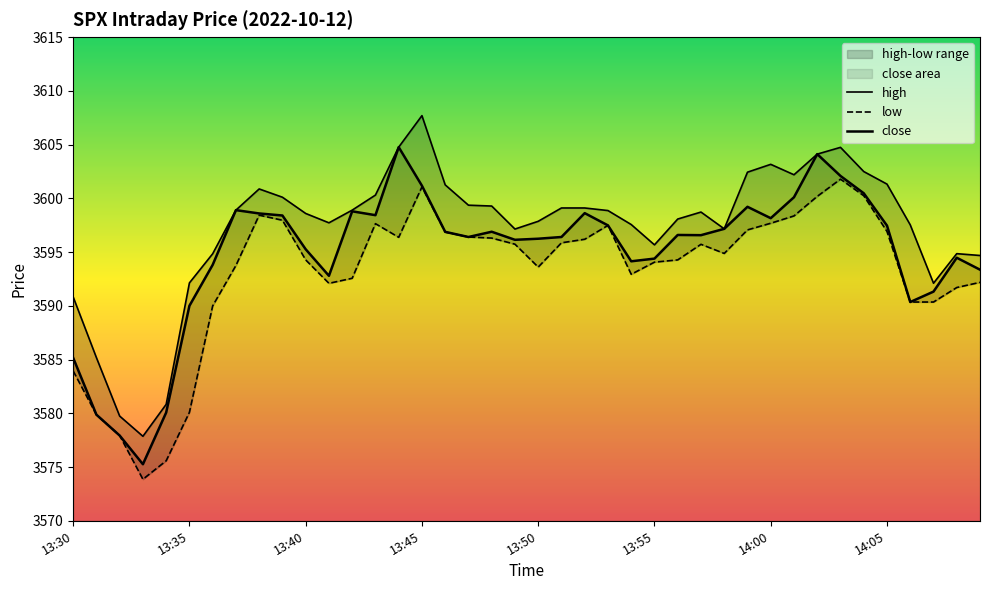

The value of low at 14:04 is 3600.2. True or false?

True